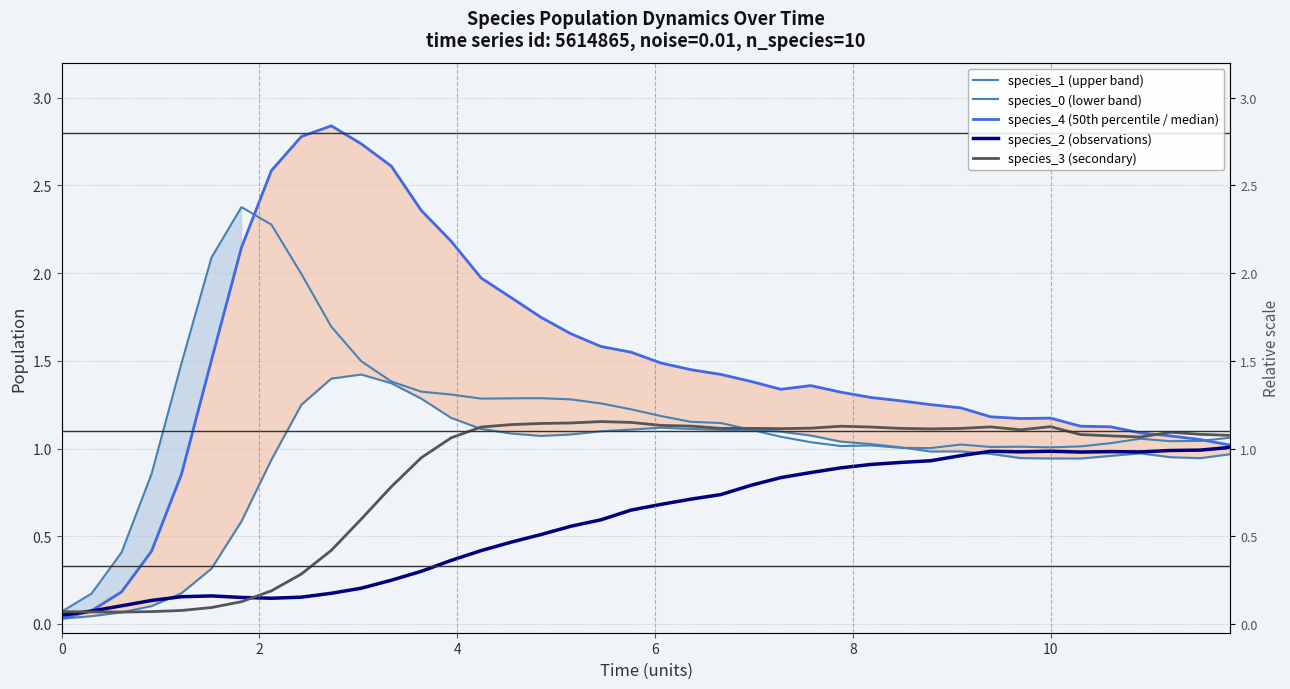

List the series in order of their peak value, lowest first.

species_2 (observations), species_3 (secondary), species_0 (lower band), species_1 (upper band), species_4 (50th percentile / median)